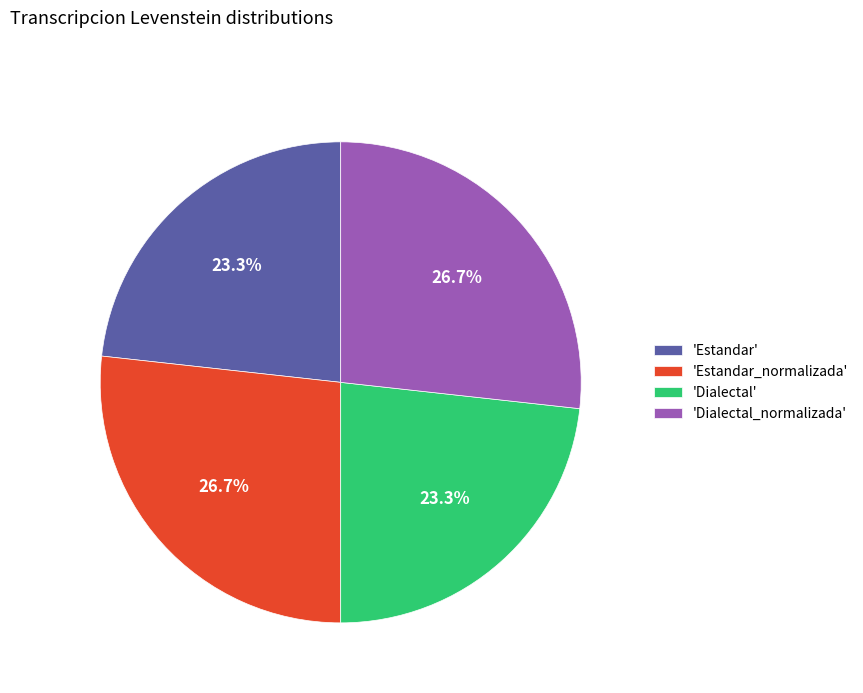

To the nearest percent, what is the difference between the largest and smallest slice percentages?

3%